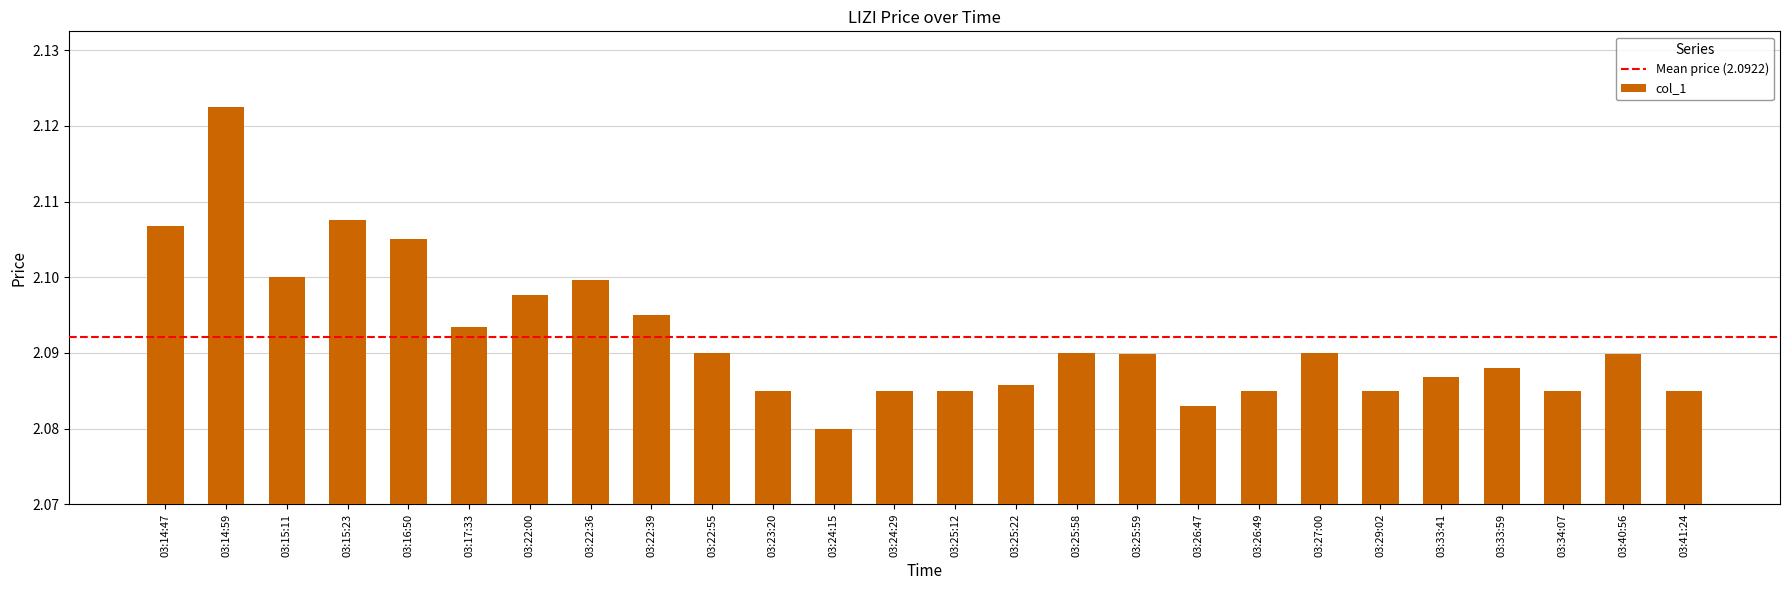

What is the sum of all values?

54.4